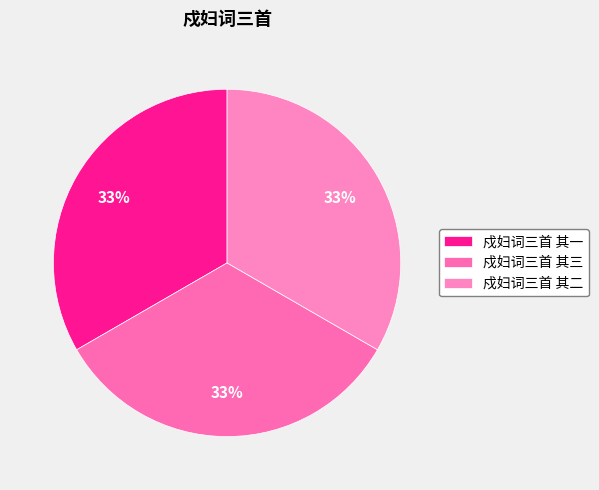

How many segments does this pie chart have?

3